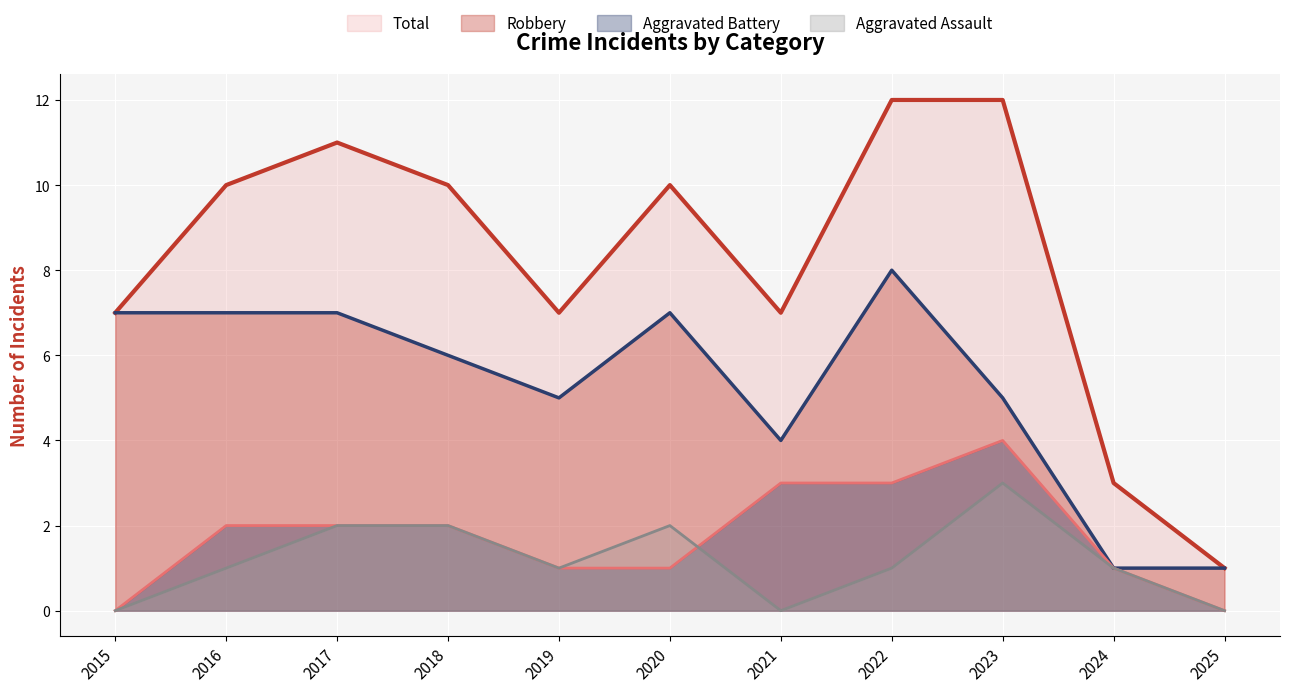

What is the difference between the Aggravated Assault values at 2015 and 2019?

1